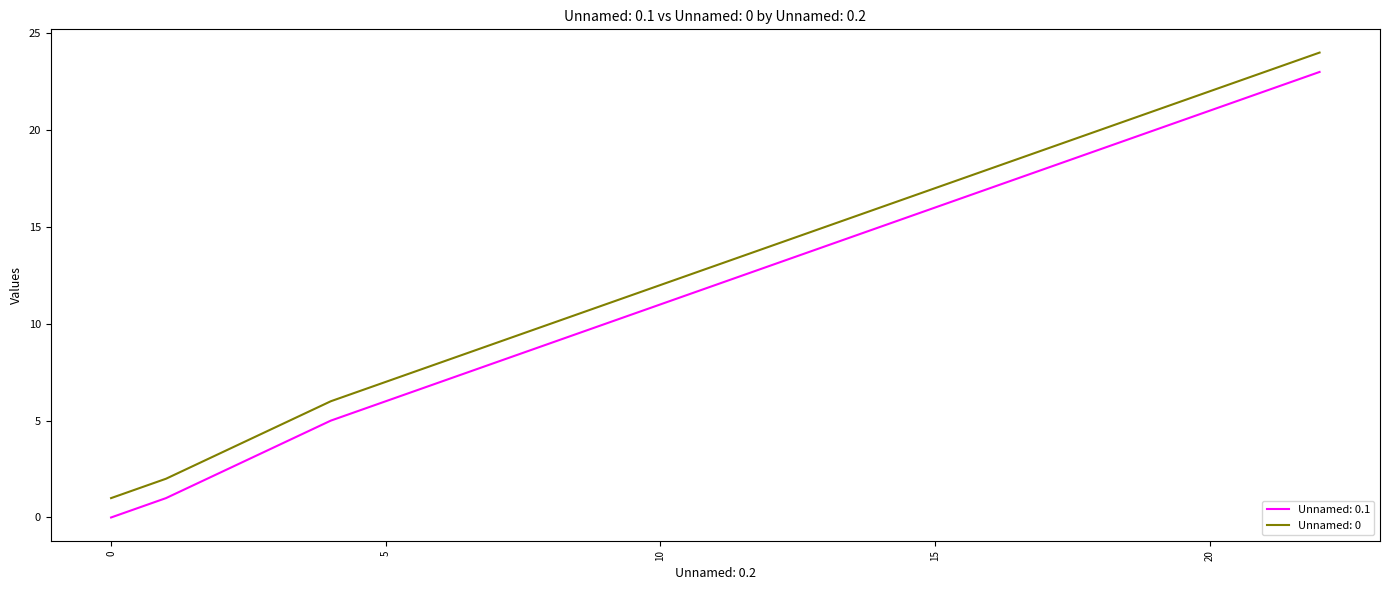

What is the maximum value shown in the chart?

24